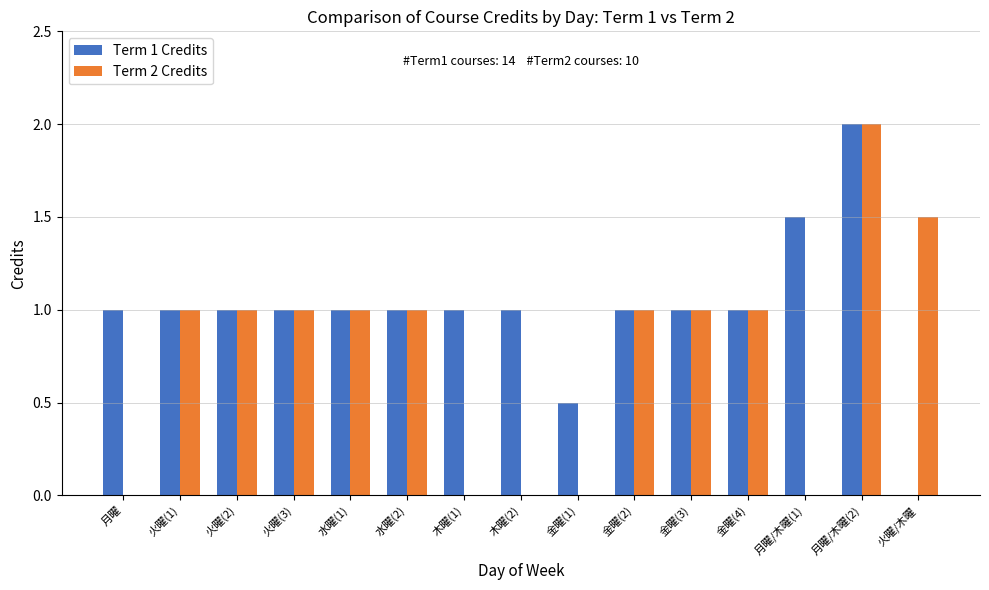

Are the bars horizontal?

No